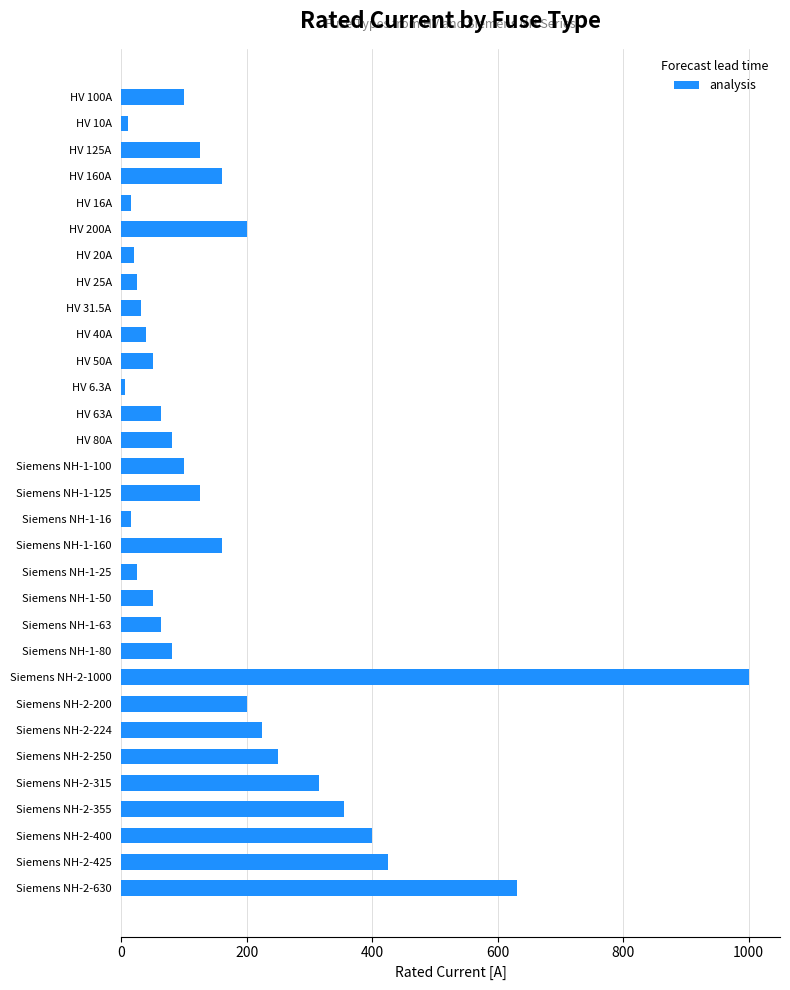

Count the number of categories in the chart.

31